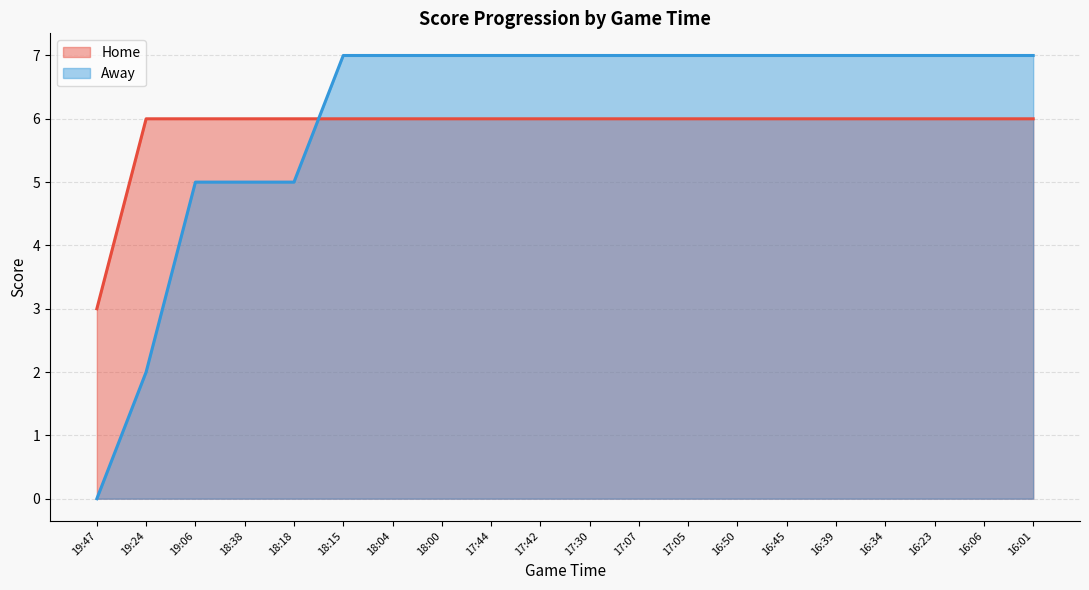

How many times do Away and Home cross each other?

1